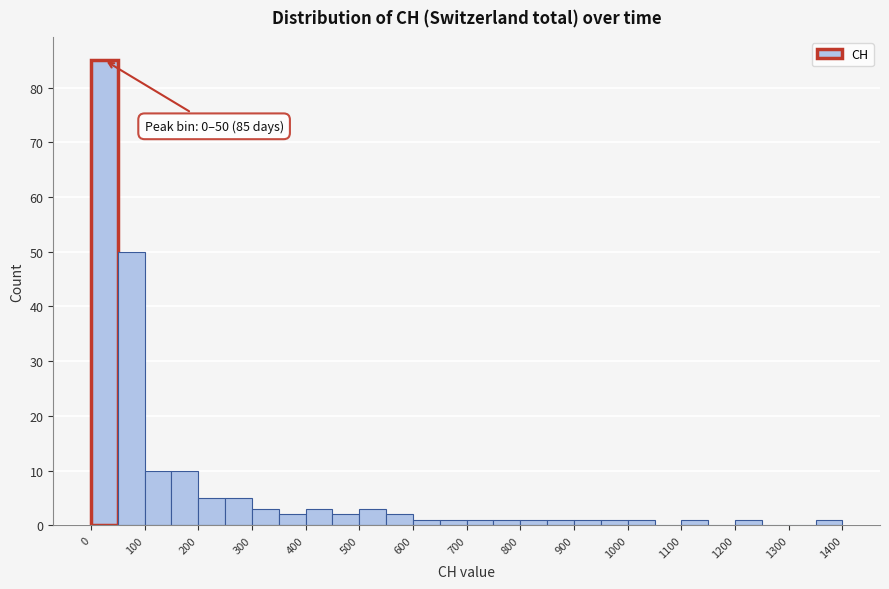

Over which range of the x-axis is the bar tallest?

0 to 50